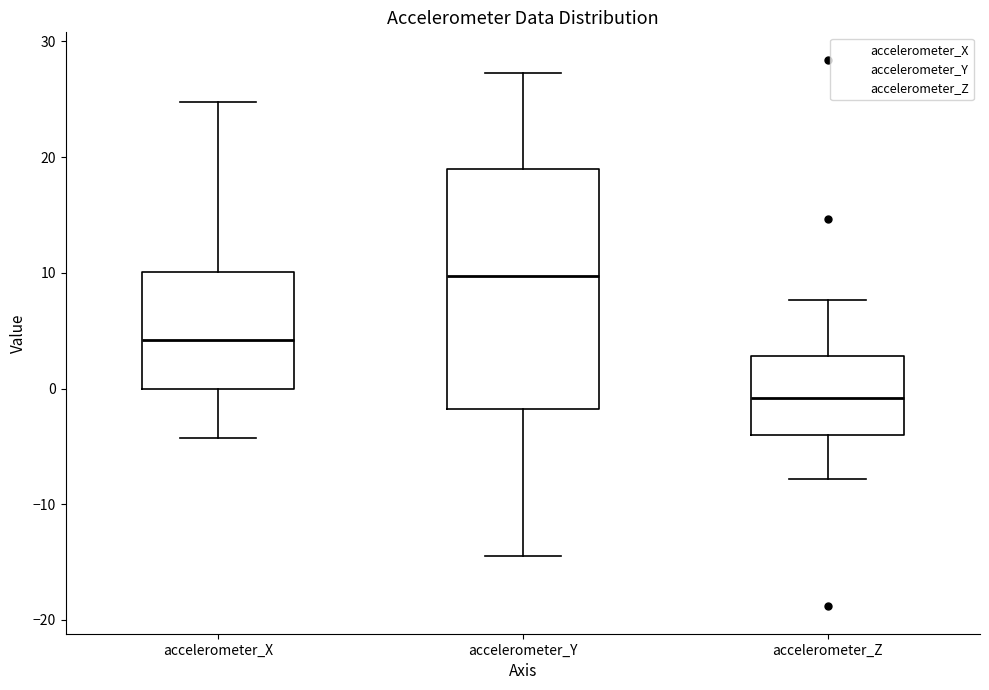

Reading left to right, read every box against the y-axis: the position of its median line, the range the box covers, and the ends of its whiskers. The values are not printed on the chart, so give them approximately, as read against the axis.

accelerometer_X: median 4, box 0 to 10, whiskers -4 to 25
accelerometer_Y: median 10, box -2 to 19, whiskers -15 to 27
accelerometer_Z: median -1, box -4 to 3, whiskers -8 to 8